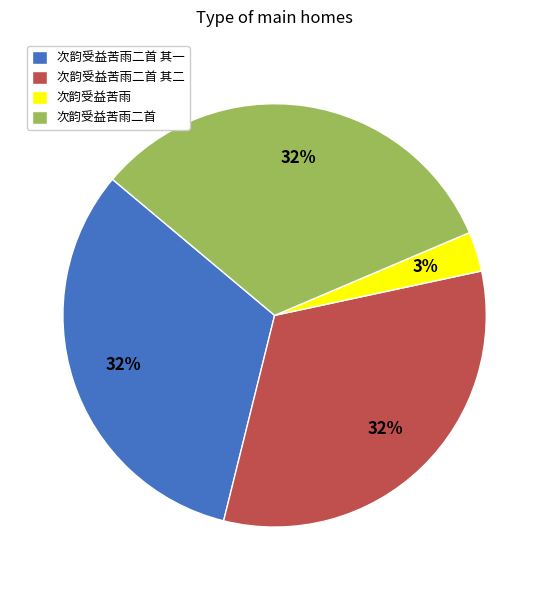

How many segments does this pie chart have?

4